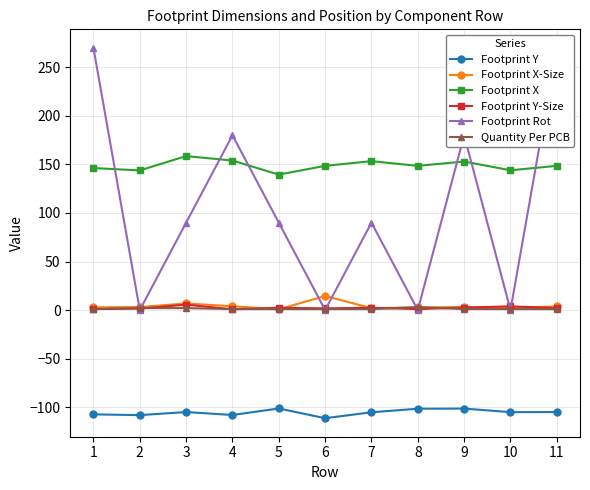

What is the lowest value of the Quantity Per PCB series?

1.0